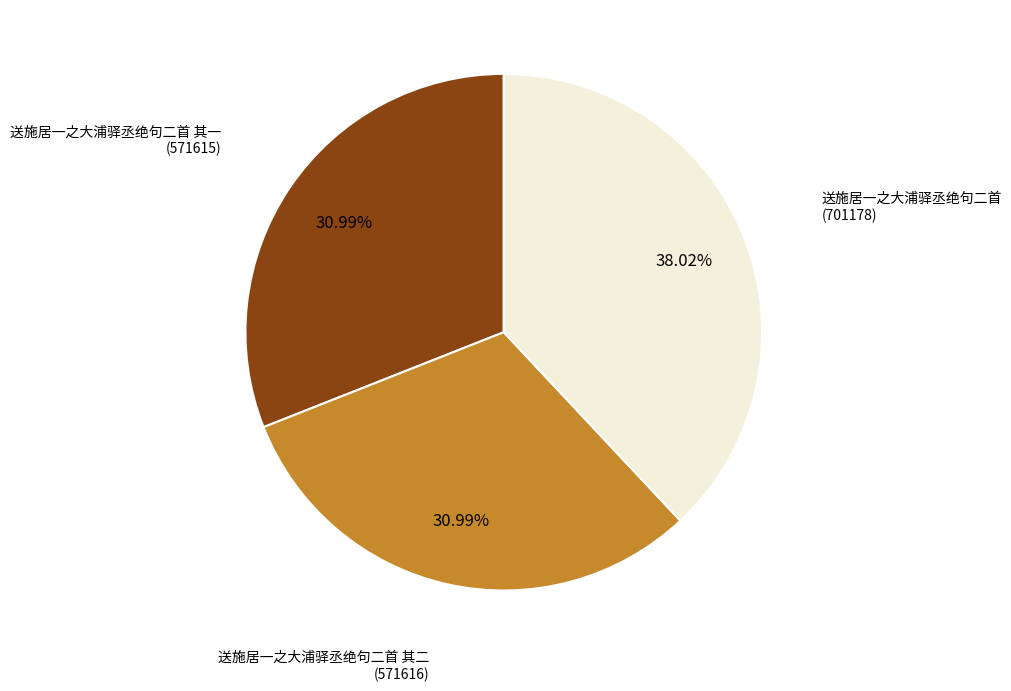

Approximately how many times larger is the value at 送施居一之大浦驿丞绝句二首 其一 compared to 送施居一之大浦驿丞绝句二首 其二?

1.0